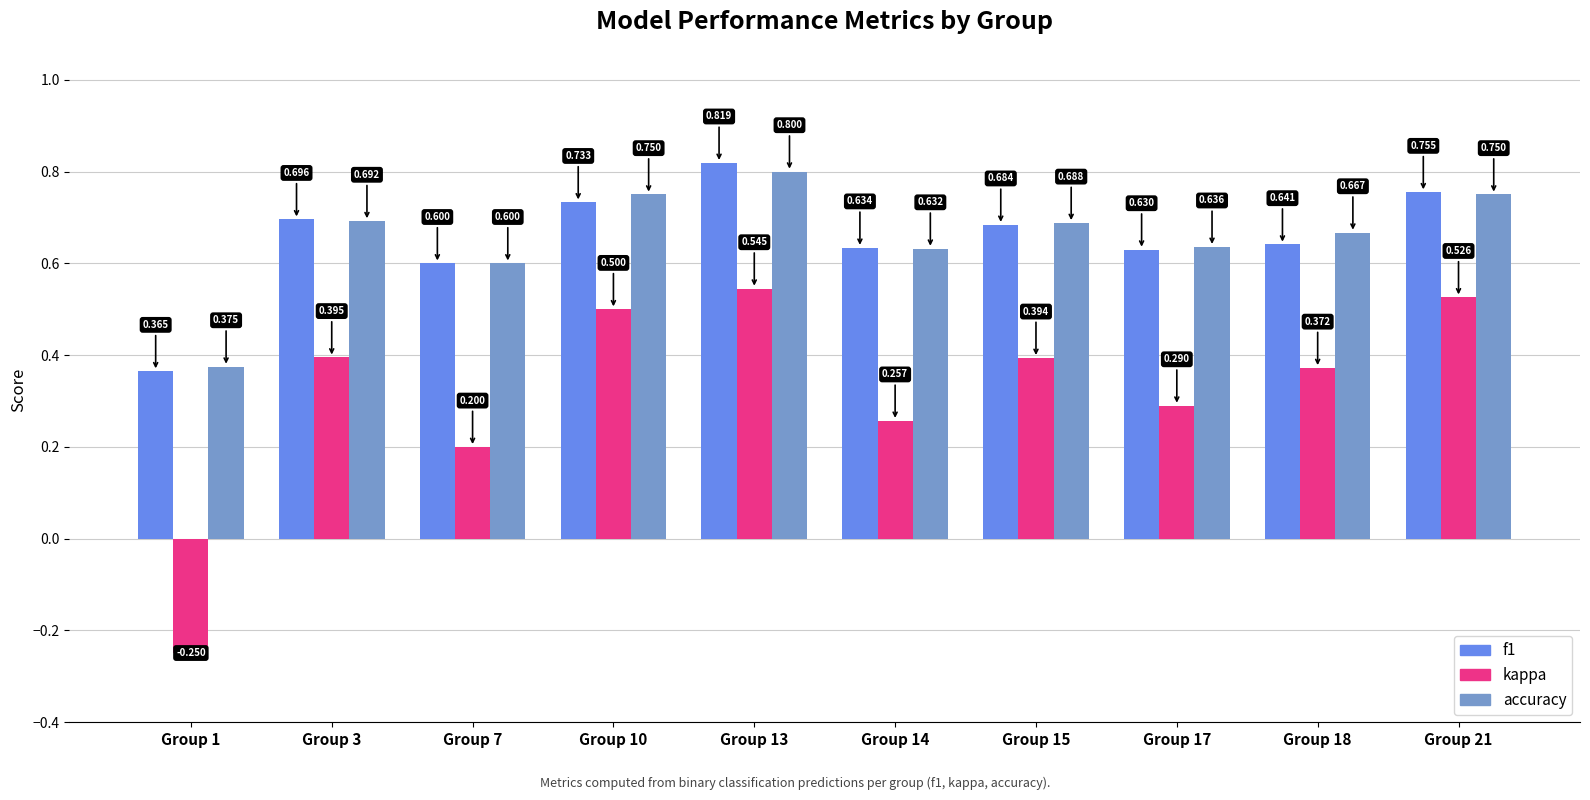

Which series has the largest total across all categories?

accuracy